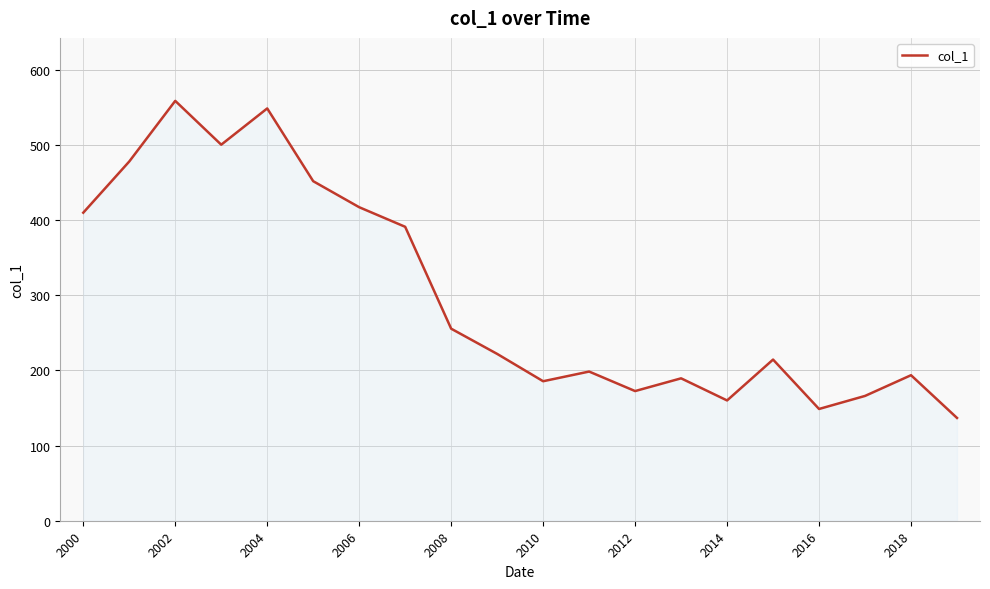

What is the smallest value displayed?

136.7